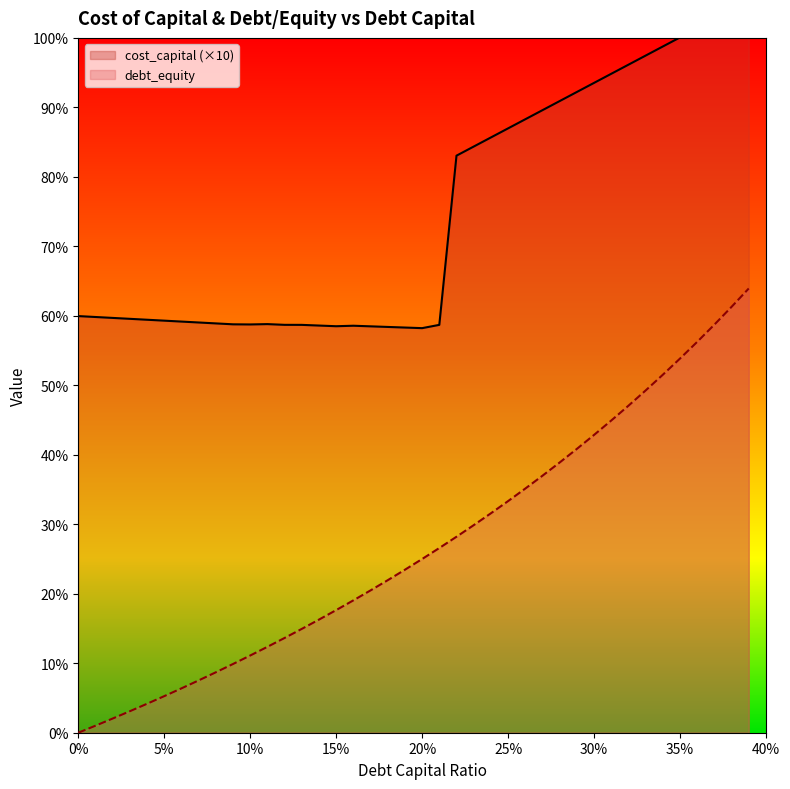

What position from the left is 0.23?

24